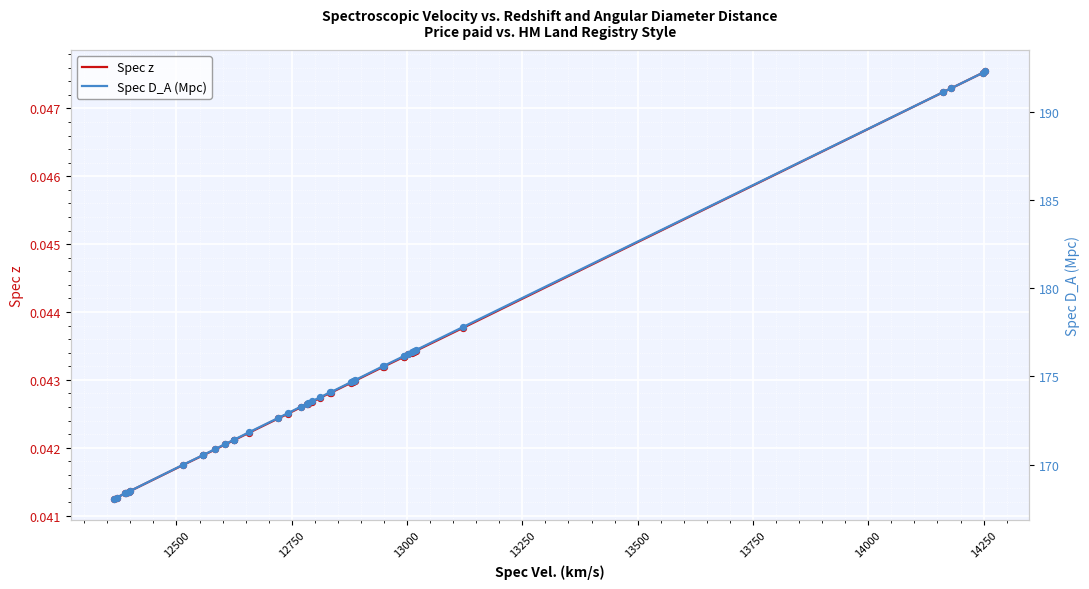

Which series has the widest spread of Y values?

Spec D_A (Mpc)